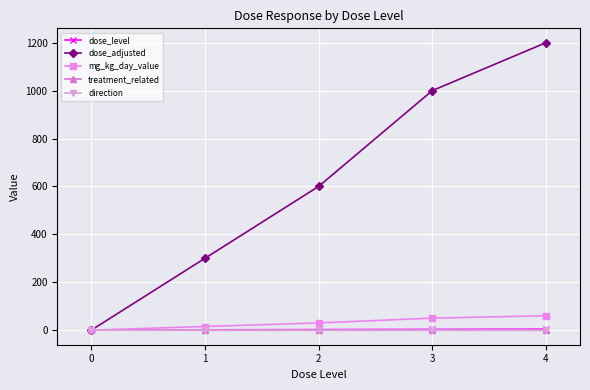

How many lines are shown in the chart?

5